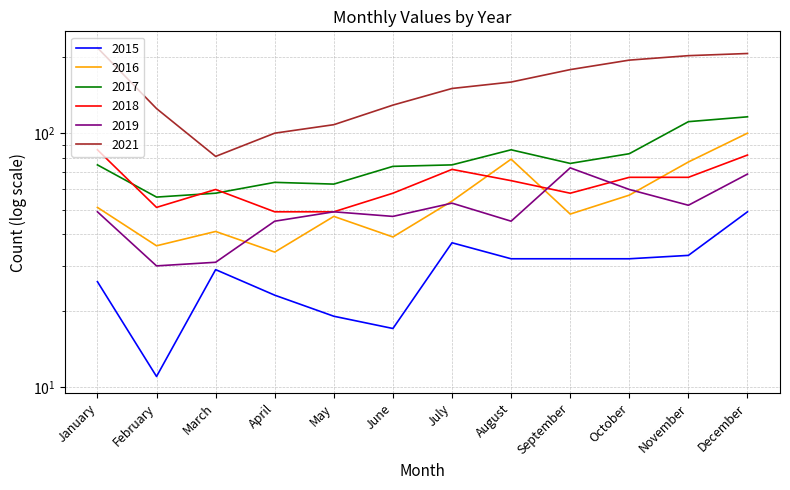

How many interior local valleys does the 2015 series have?

2